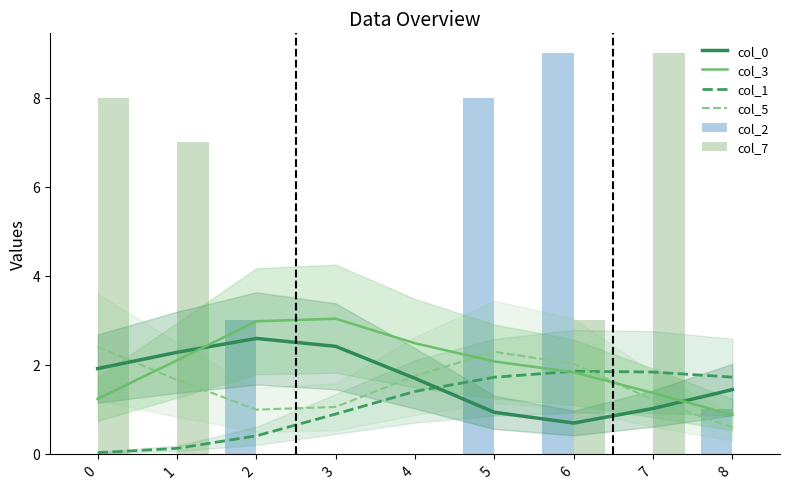

Reading left to right, extract all data points from this chart.

col_0: 0=1.9	1=2.3	2=2.6	3=2.4	4=1.7	5=0.9	6=0.7	7=1.0	8=1.4
col_3: 0=1.2	1=2.1	2=3.0	3=3.0	4=2.5	5=2.1	6=1.8	7=1.4	8=0.9
col_1: 0=0.0	1=0.1	2=0.4	3=0.9	4=1.4	5=1.7	6=1.9	7=1.8	8=1.7
col_5: 0=2.4	1=1.7	2=1.0	3=1.1	4=1.8	5=2.3	6=2.0	7=1.2	8=0.6
col_2: 0=0.0	1=0.0	2=3.0	3=0.0	4=0.0	5=8.0	6=9.0	7=0.0	8=1.0
col_7: 0=8.0	1=7.0	2=0.0	3=0.0	4=0.0	5=0.0	6=3.0	7=9.0	8=0.0